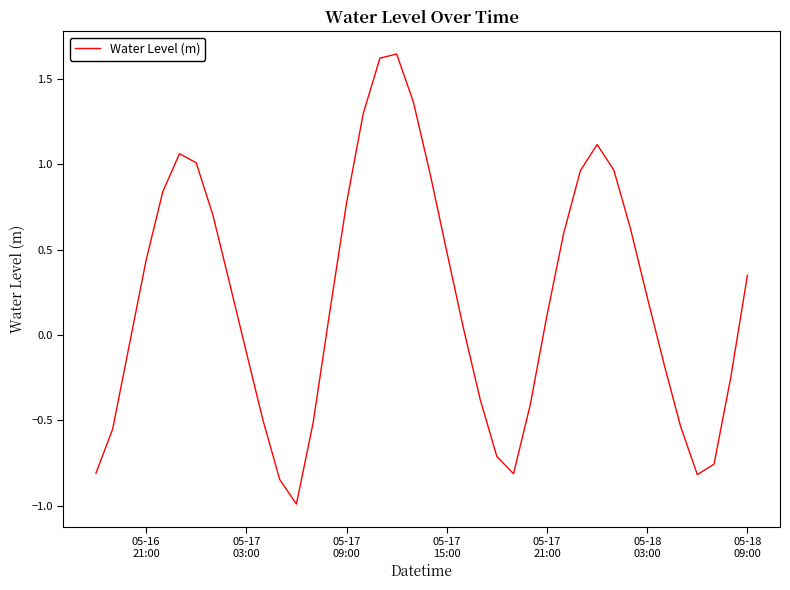

What is the smallest value displayed?

-1.0